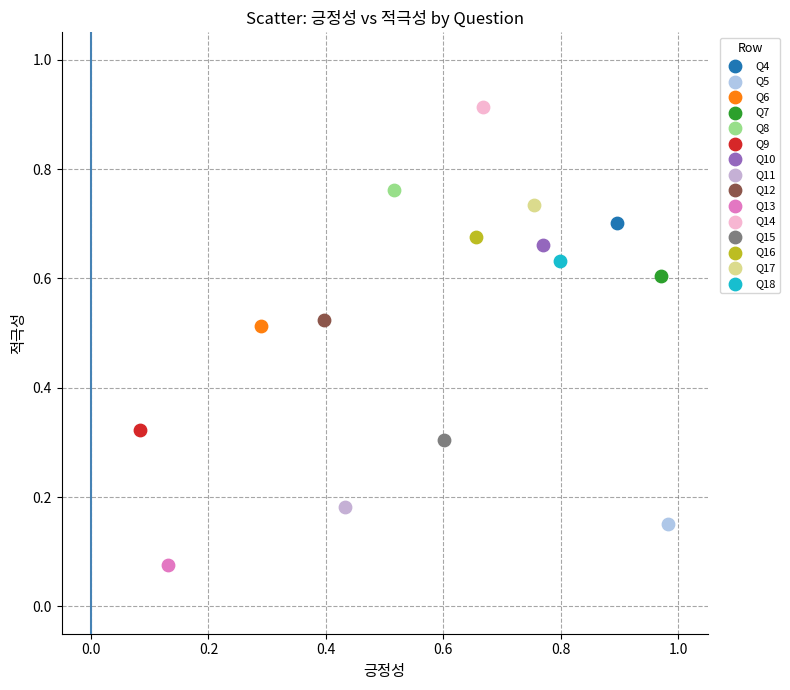

What are all the series names shown in the legend?

Q4, Q5, Q6, Q7, Q8, Q9, Q10, Q11, Q12, Q13, Q14, Q15, Q16, Q17, Q18